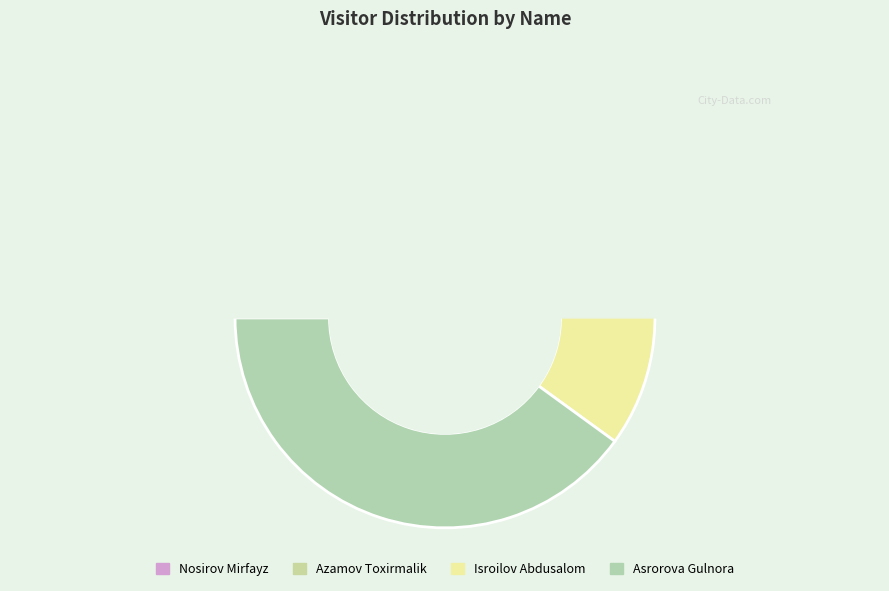

Is there a majority slice in this chart?

No